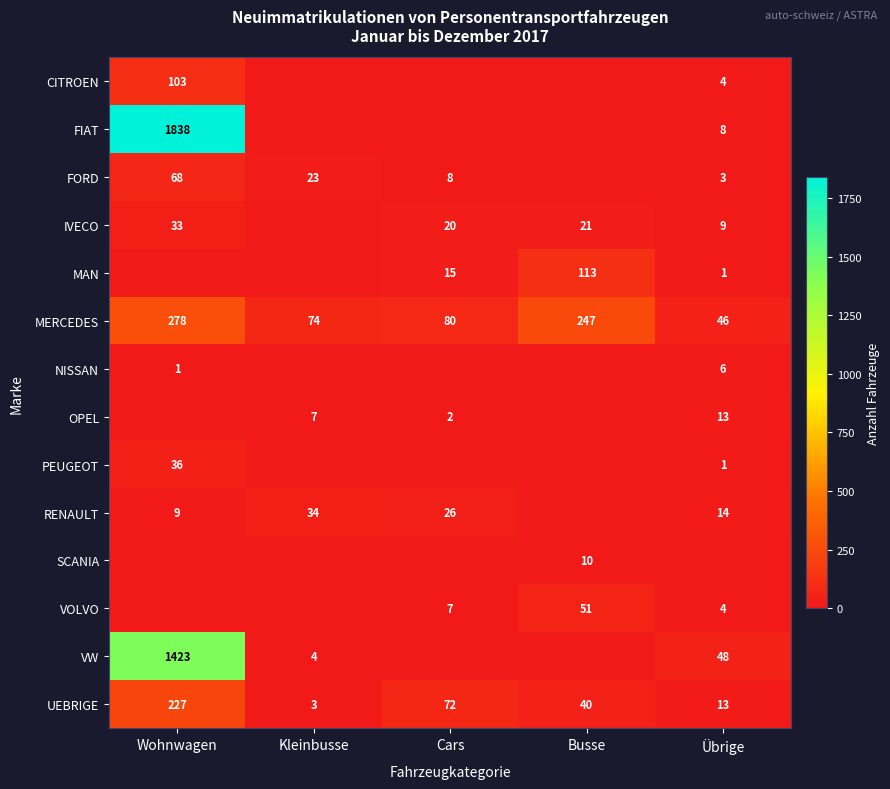

True or false: OPEL has a value of 2 at Cars.

True